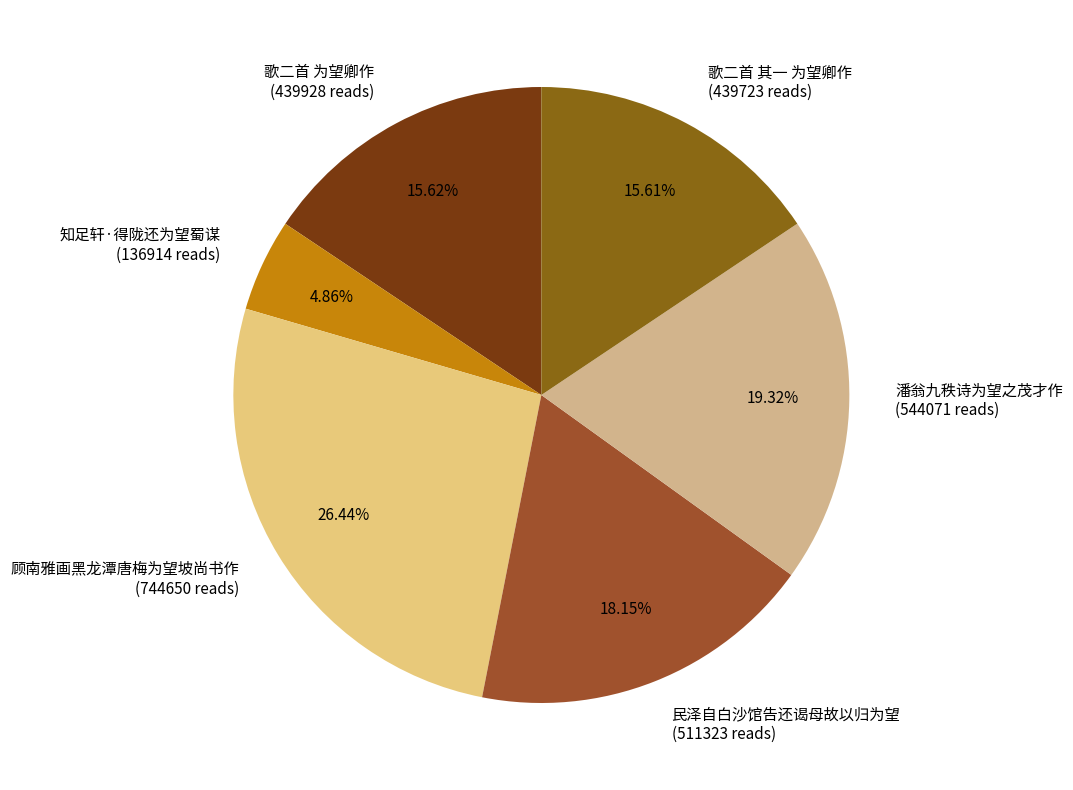

Is there a majority slice in this chart?

No